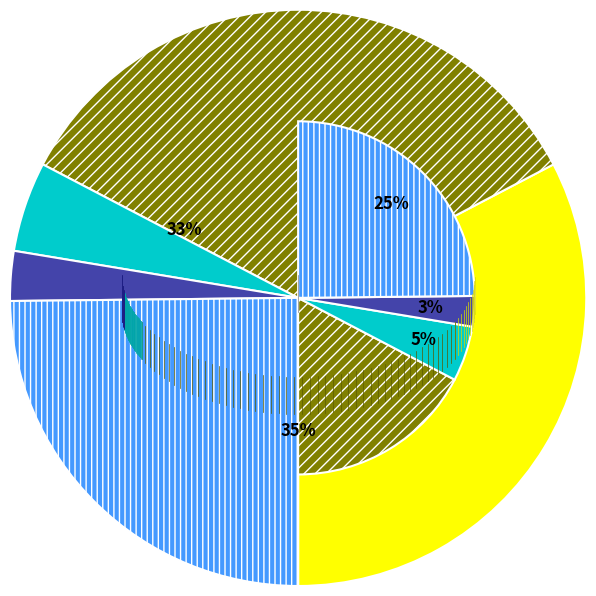

Does any single category account for the majority?

No